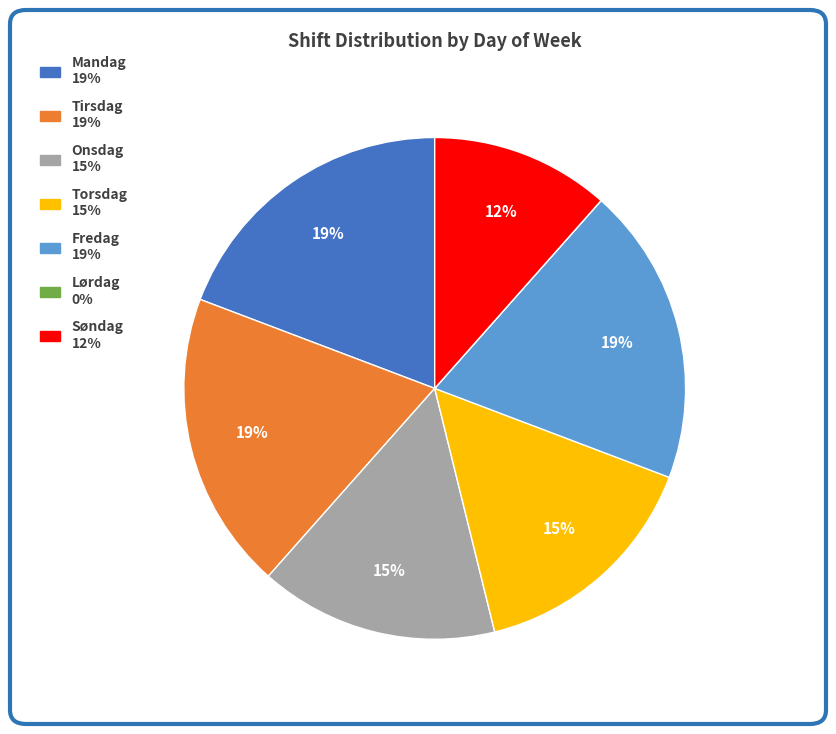

Is it true that Søndag is 20% of the pie?

False